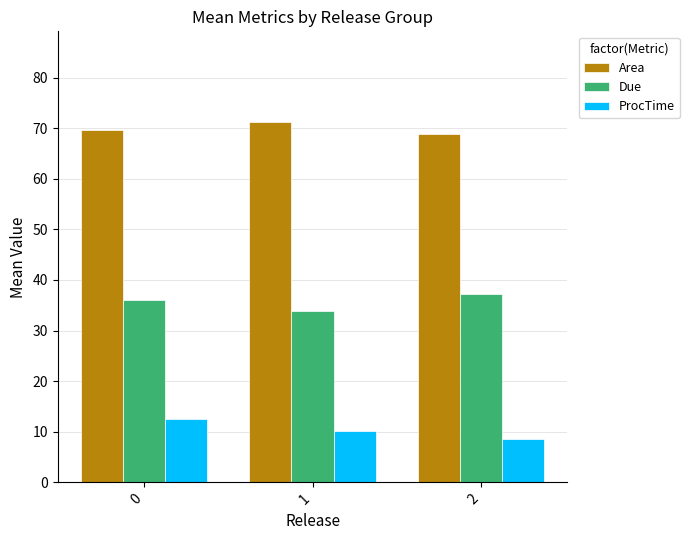

At 2, list the series in order from smallest to largest.

ProcTime, Due, Area